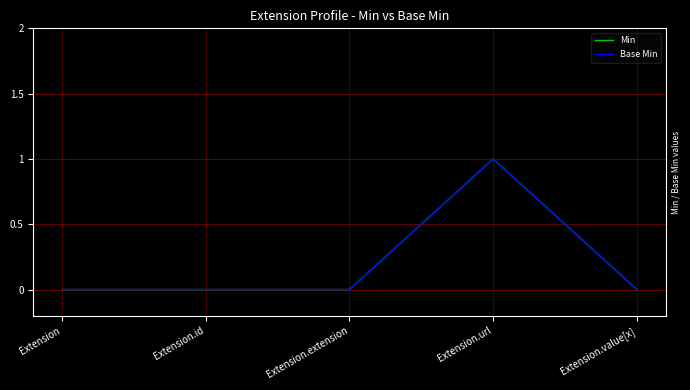

The Base Min series shows 1 at Extension.extension. True or false?

False